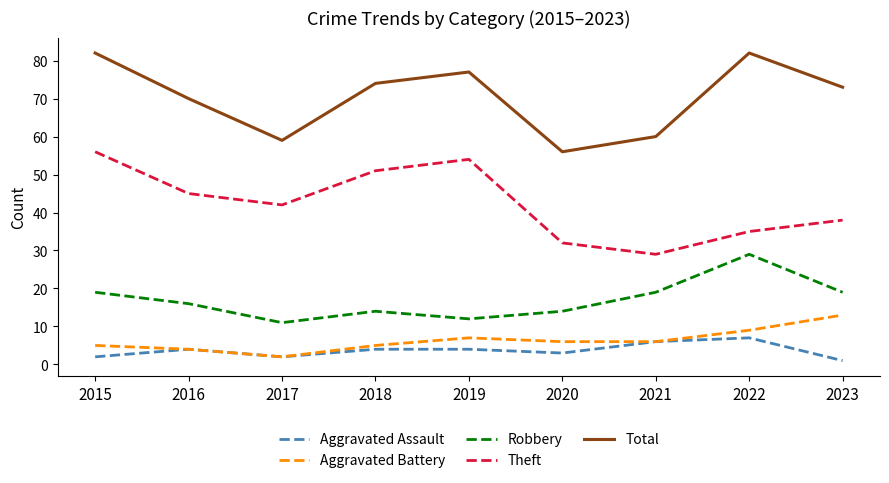

In Total, how many points are higher than both neighbors (excluding endpoints)?

2